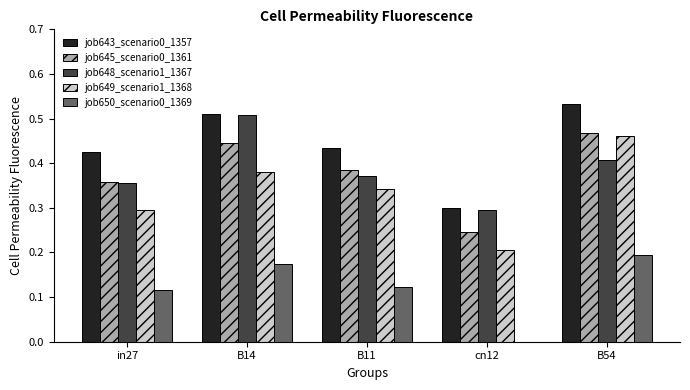

Which label corresponds to the largest value in the chart?

B54